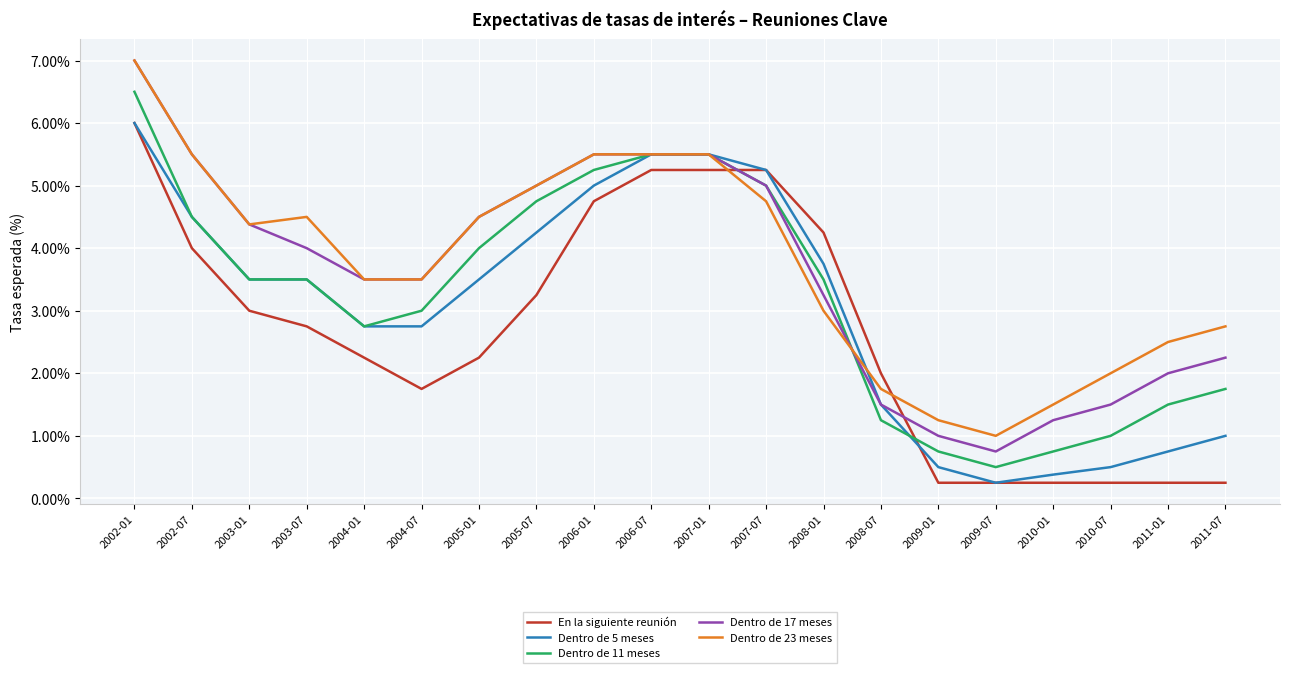

What position from the right is 2003-07?

17